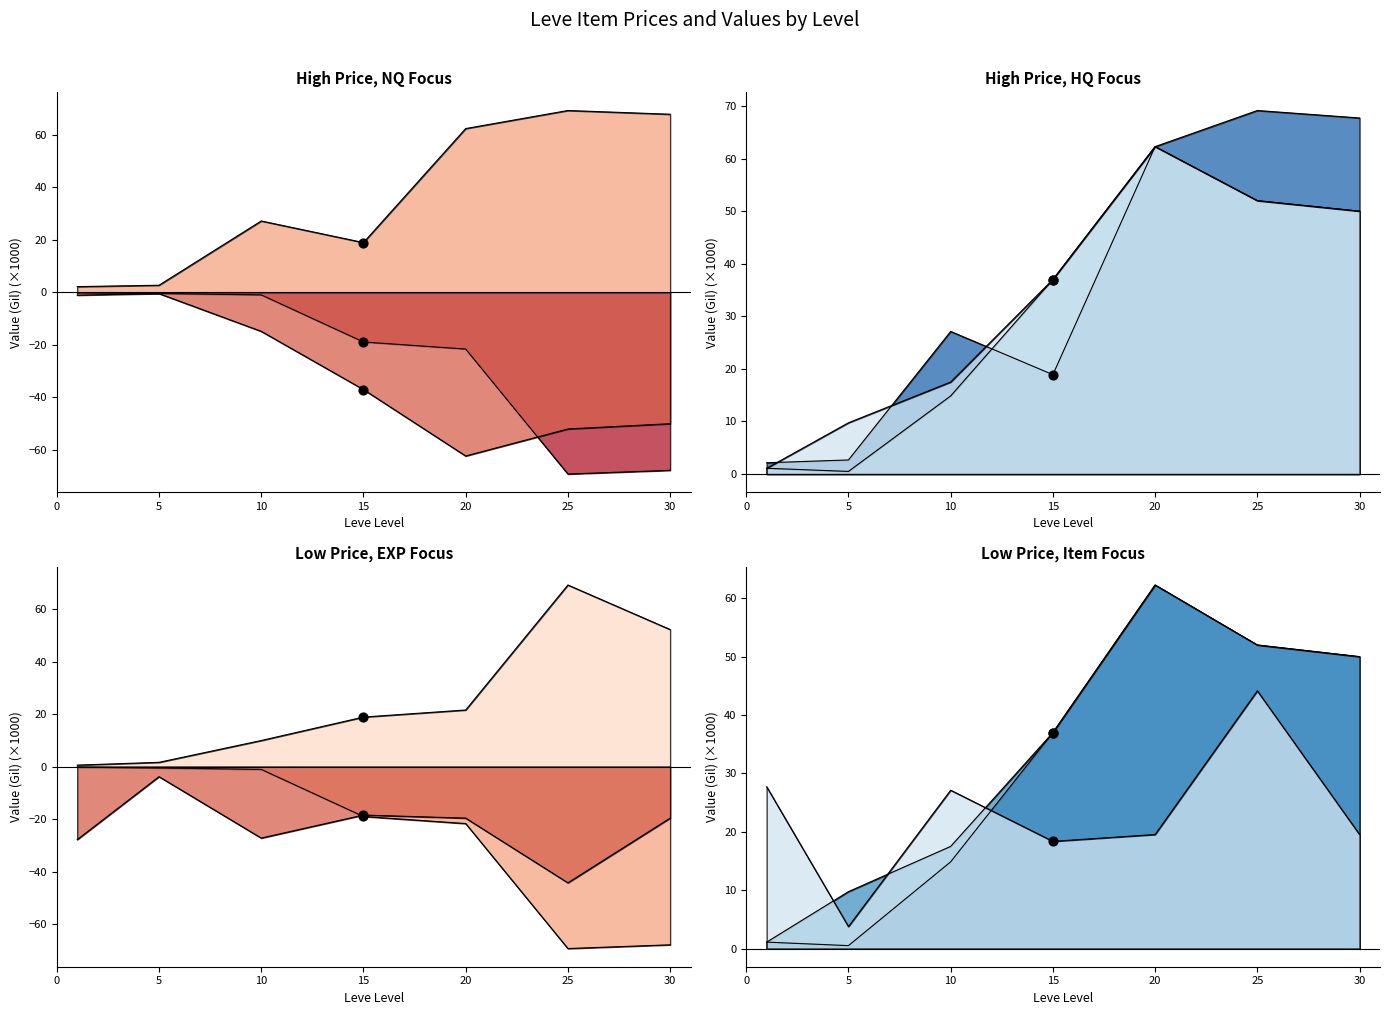

Which series has the largest total across all categories?

currentAveragePrice